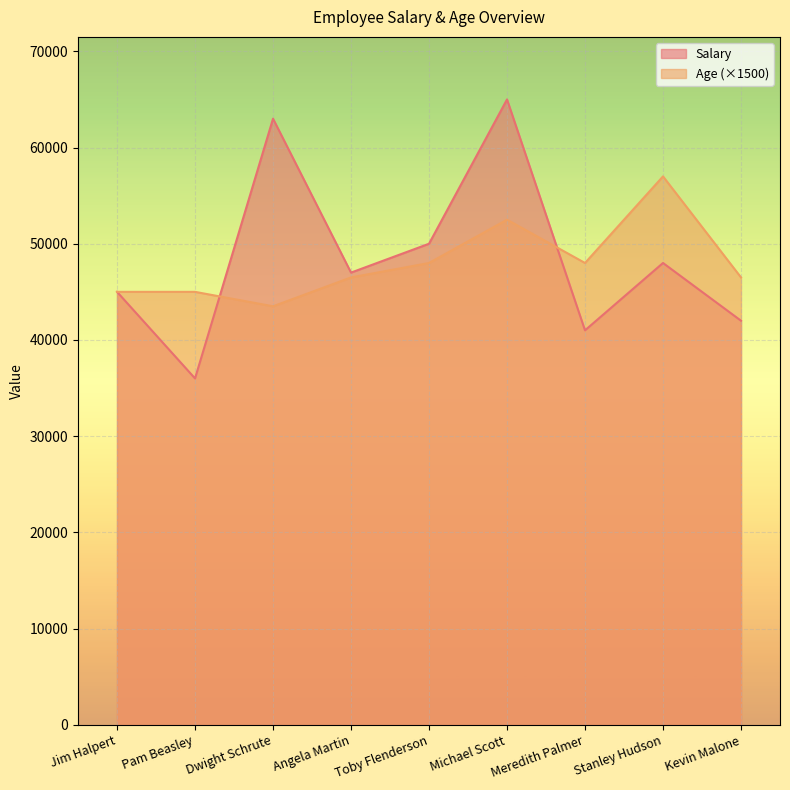

At Dwight Schrute, list the series in order from smallest to largest.

Age (×1500), Salary